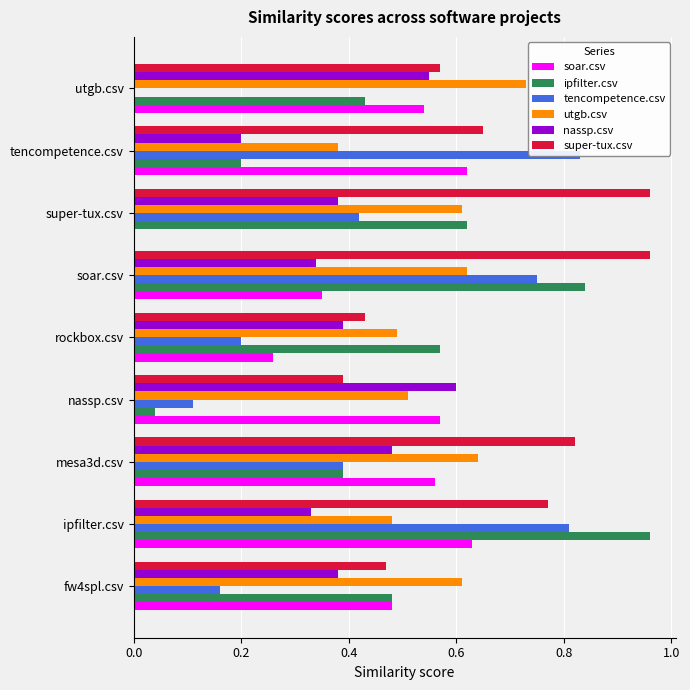

Is the value of tencompetence.csv at tencompetence.csv greater than the value of nassp.csv at nassp.csv?

Yes